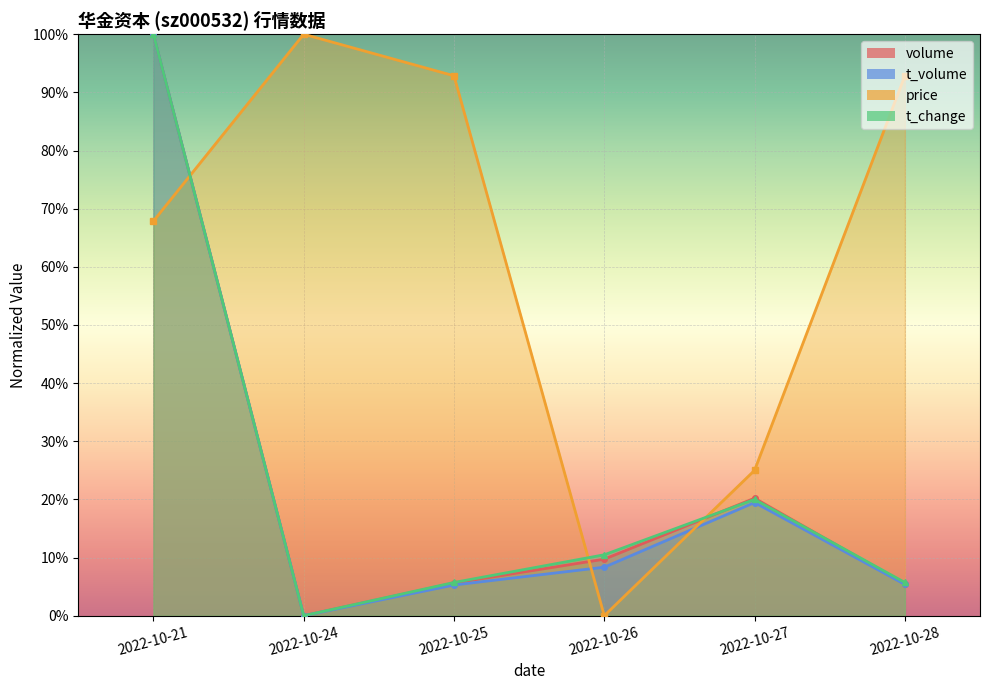

The value of t_change at 2022-10-28 is 9.8. True or false?

False